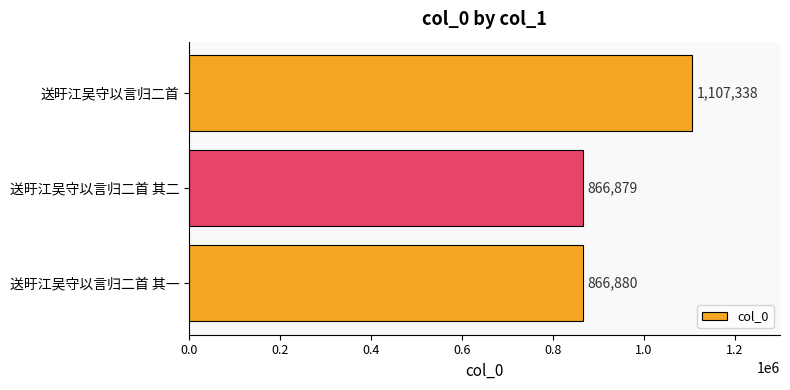

What is the change in value from 送旴江吴守以言归二首 其二 to 送旴江吴守以言归二首?

+240459